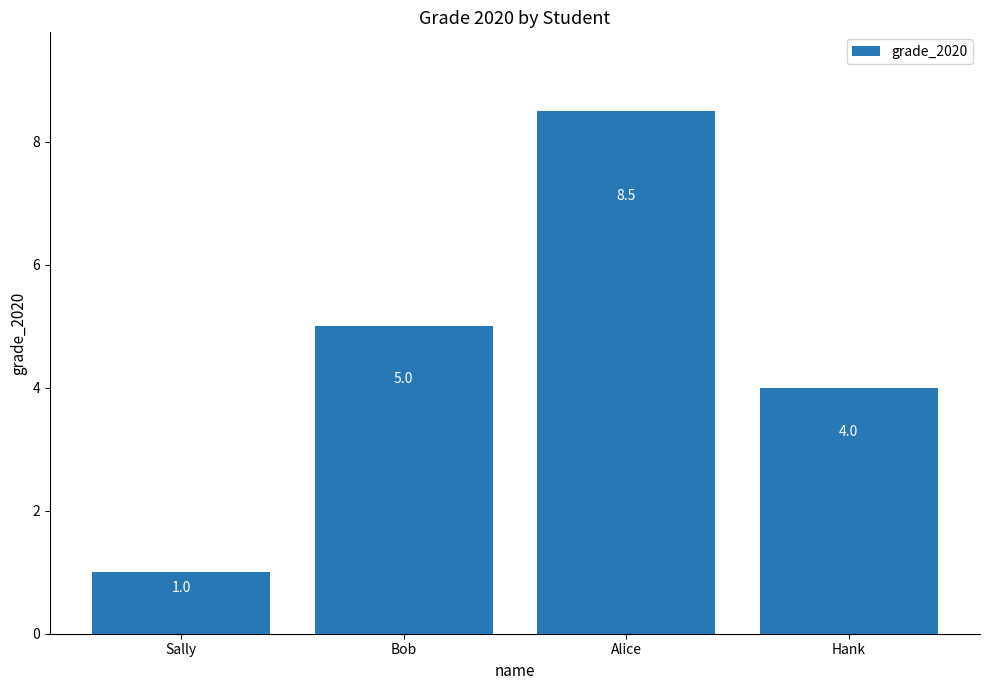

What is the label of the 3rd bar from the left?

Alice